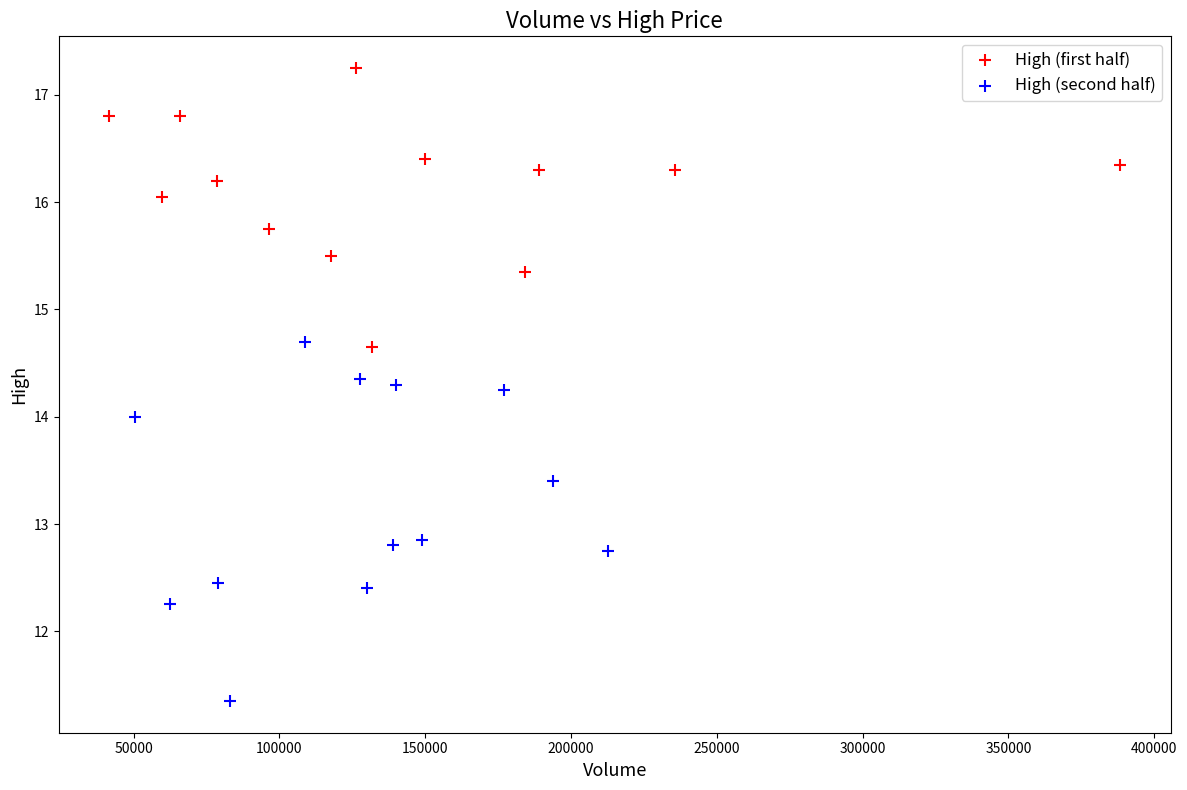

Which series reaches the minimum Y coordinate?

High (second half)